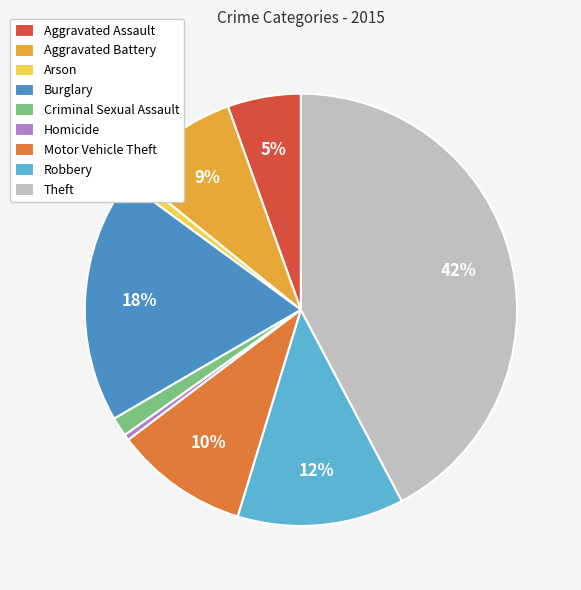

To the nearest percent, what is the average slice percentage?

11%